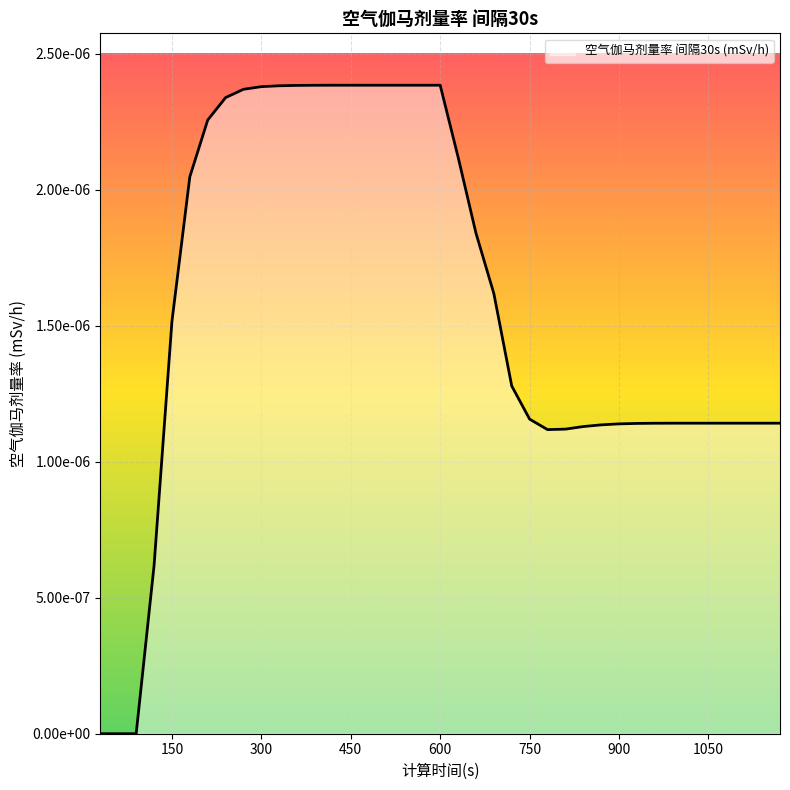

Does the chart have visible grid lines?

Yes